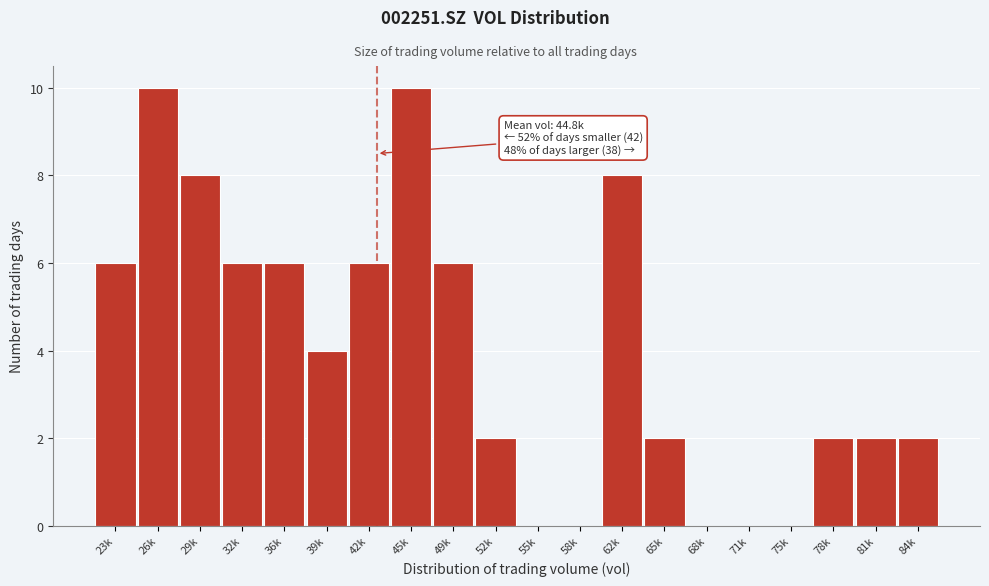

Reading left to right, transcribe all the data shown in this chart.

23k=6	26k=10	29k=8	32k=6	36k=6	39k=4	42k=6	45k=10	49k=6	52k=2	55k=0	58k=0	62k=8	65k=2	68k=0	71k=0	75k=0	78k=2	81k=2	84k=2